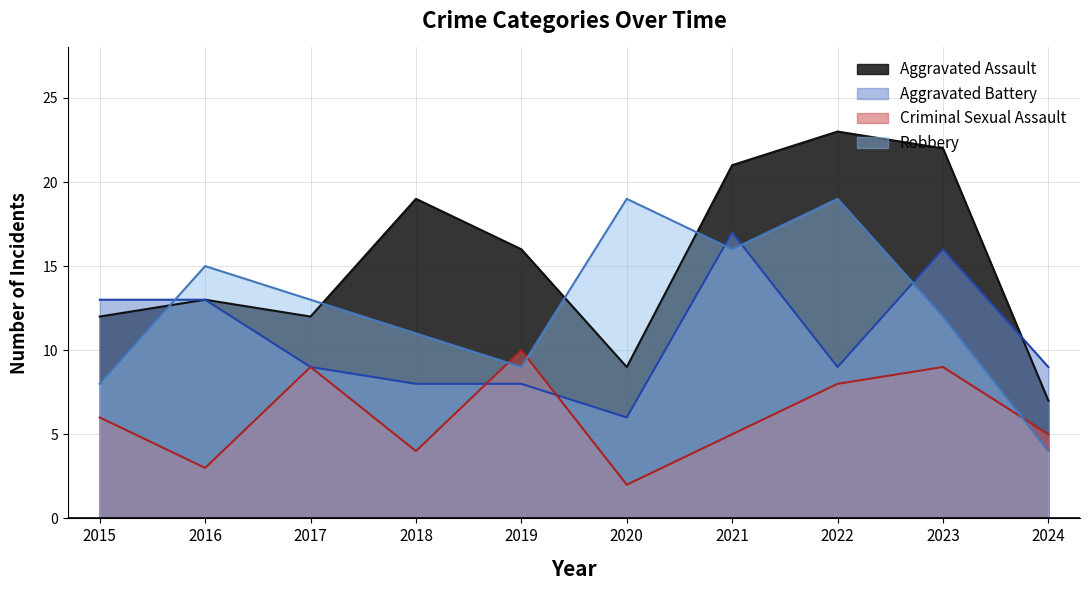

At which category is the sum across all series the highest?

2021